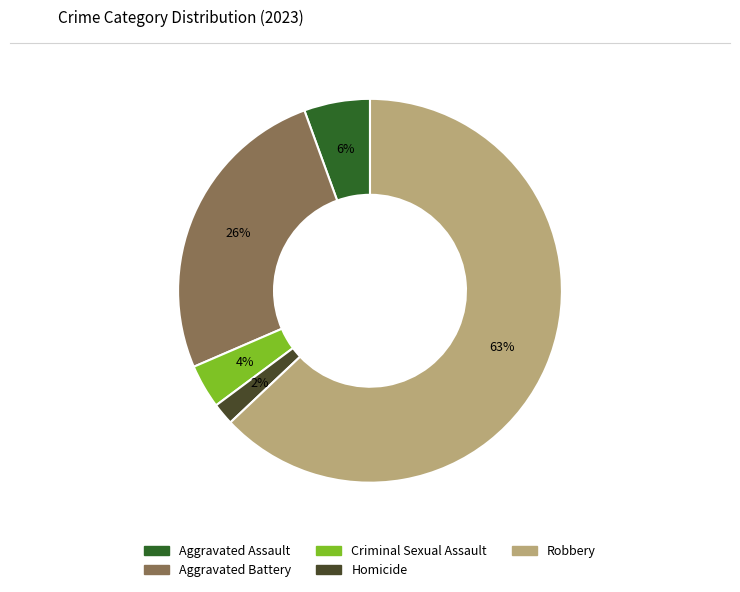

Is Aggravated Battery the majority of the pie?

No